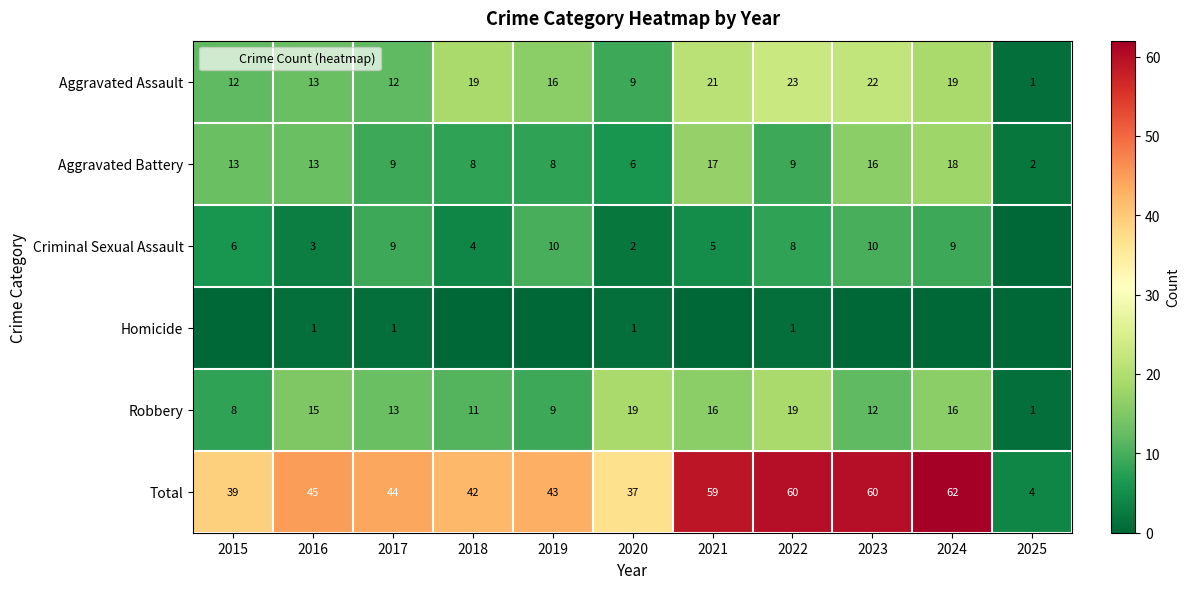

What is the sum of the Homicide values at 2022 and 2015?

1